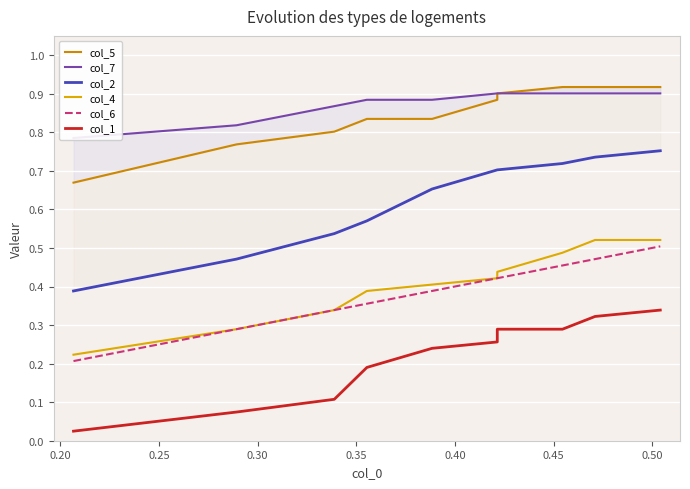

True or false: col_6 and col_5 cross at least once.

False